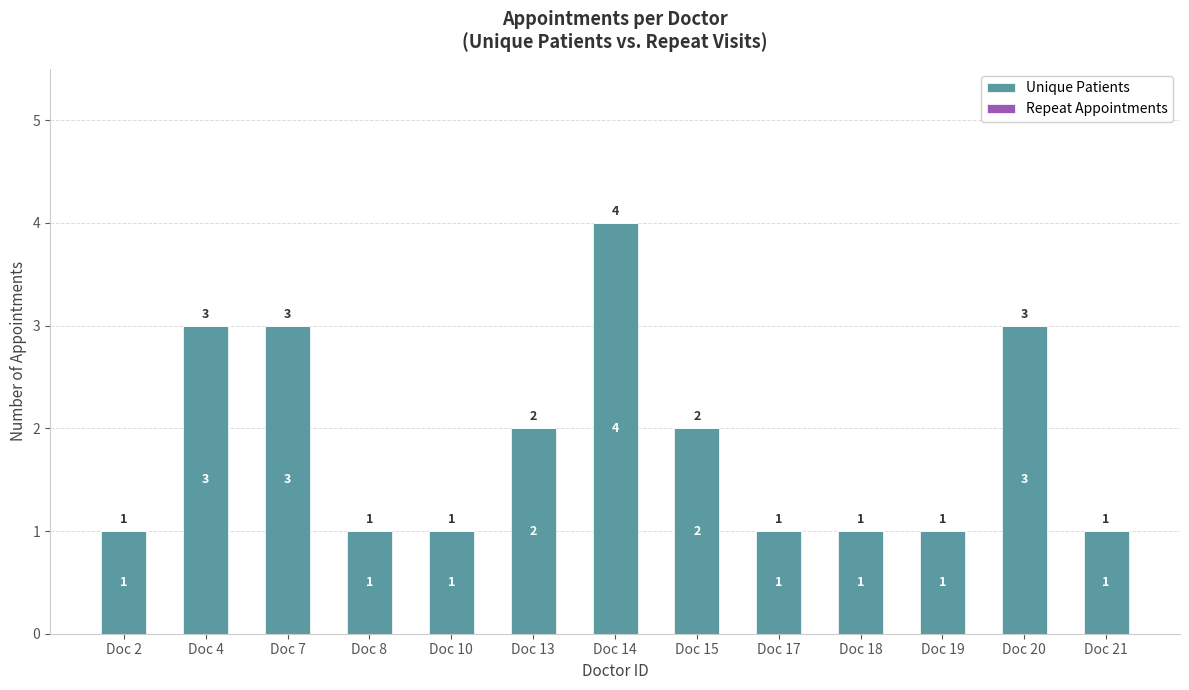

What is the value of the 3rd bar from the left?

3